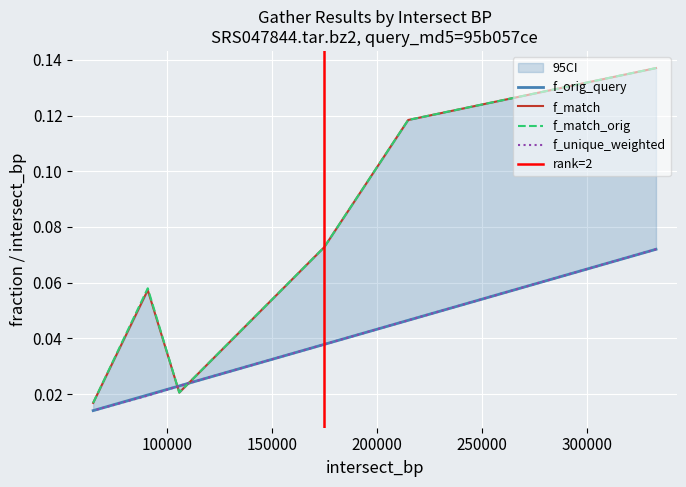

Which series has the largest range (max minus min)?

f_match